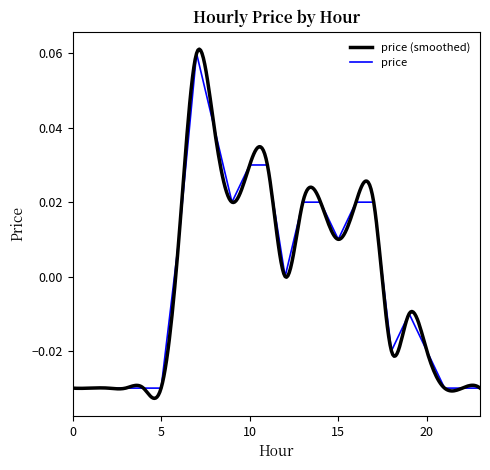

At which label does the data first exceed 0?

6